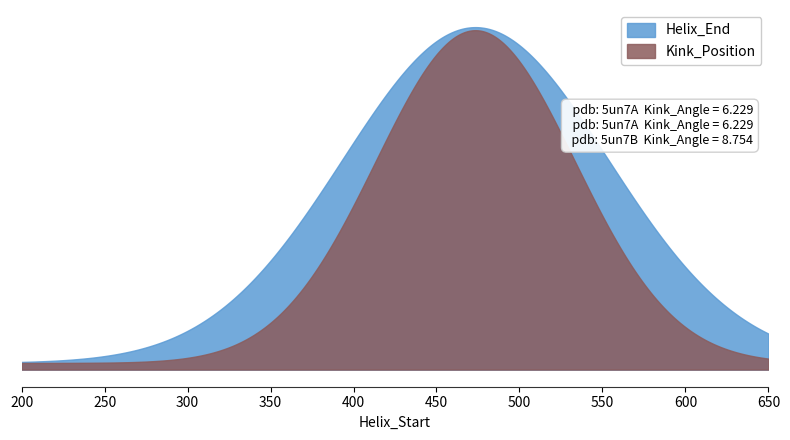

What is the sum of the Helix_End values at 577 and 577?

1178.0